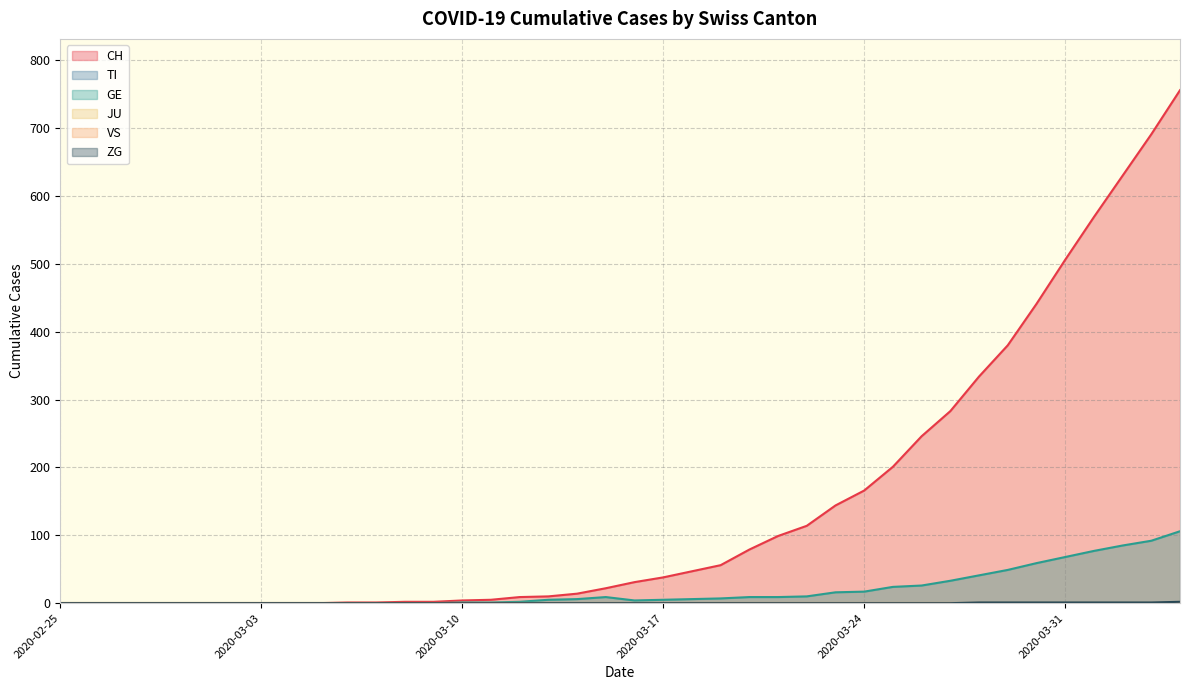

How many lines are shown in the chart?

6